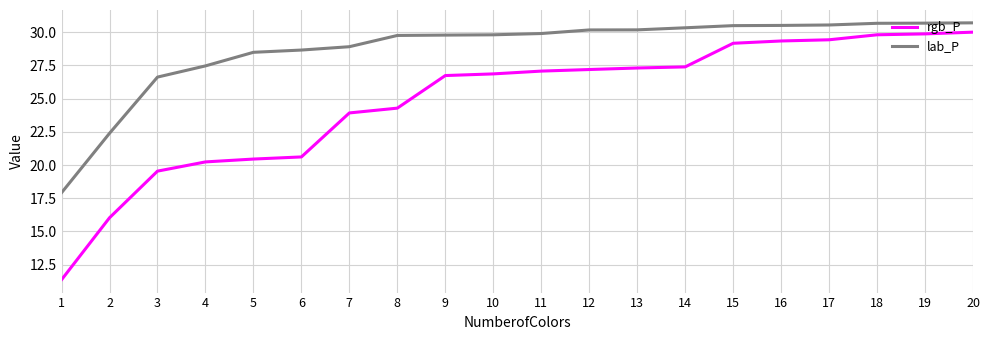

Rank the series by their average value, from lowest to highest.

rgb_P, lab_P